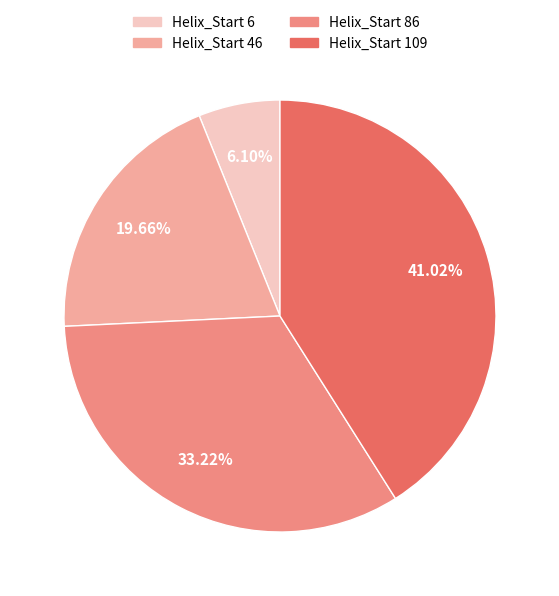

Approximately how many times larger is the value at Helix_Start 109 compared to Helix_Start 6?

6.7